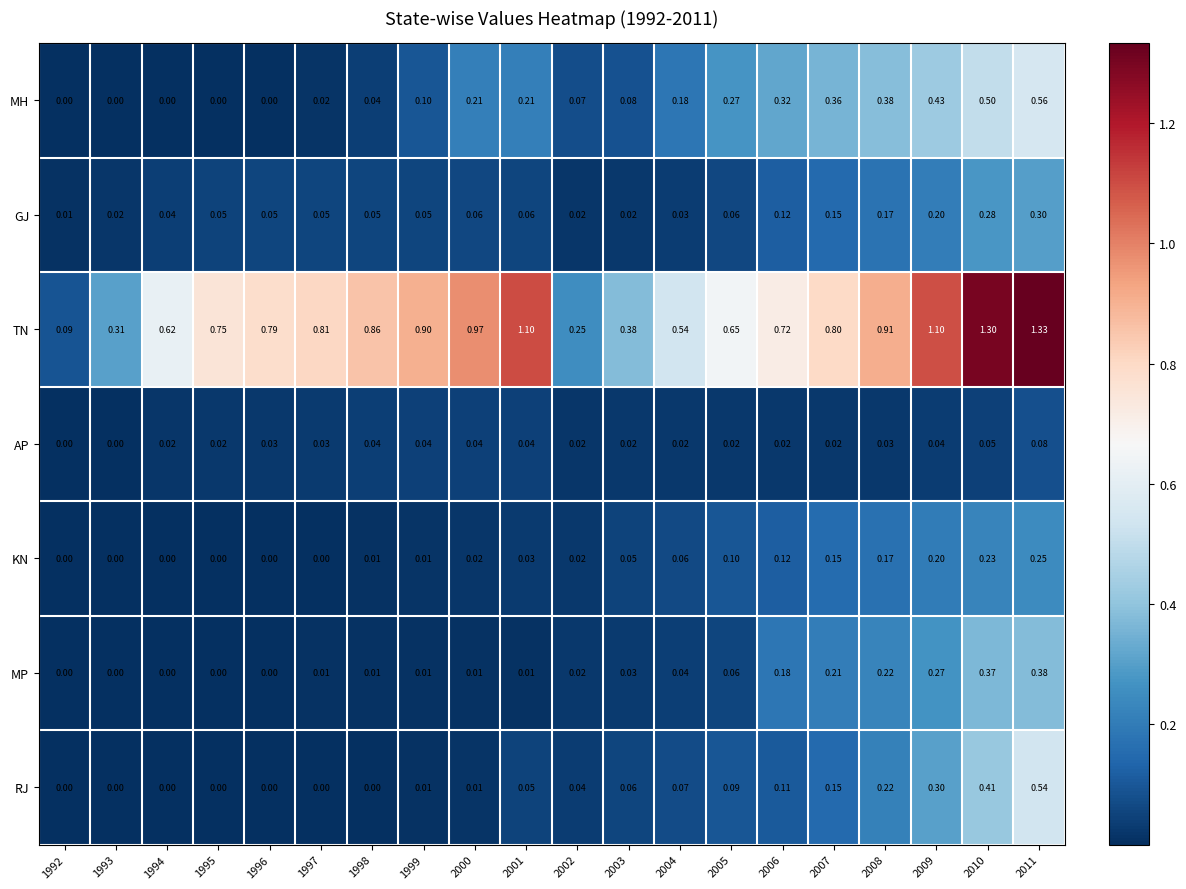

Rank the series by their maximum value, from lowest to highest.

AP, KN, GJ, MP, RJ, MH, TN